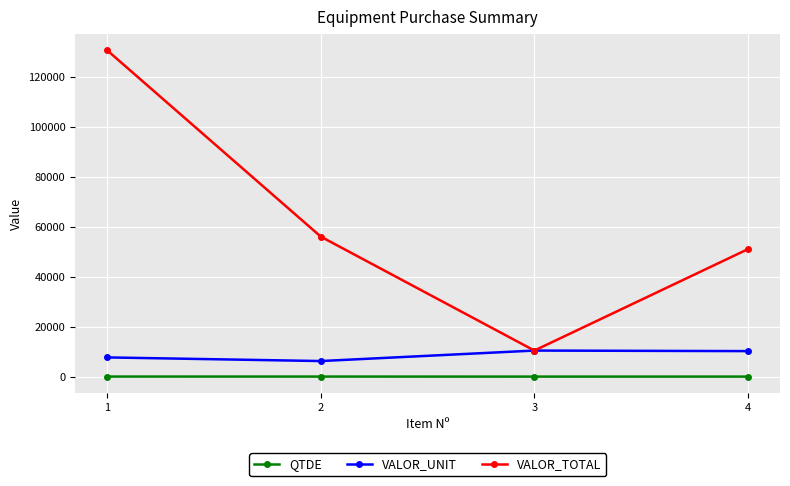

Is this an area chart (filled region under the line)?

No